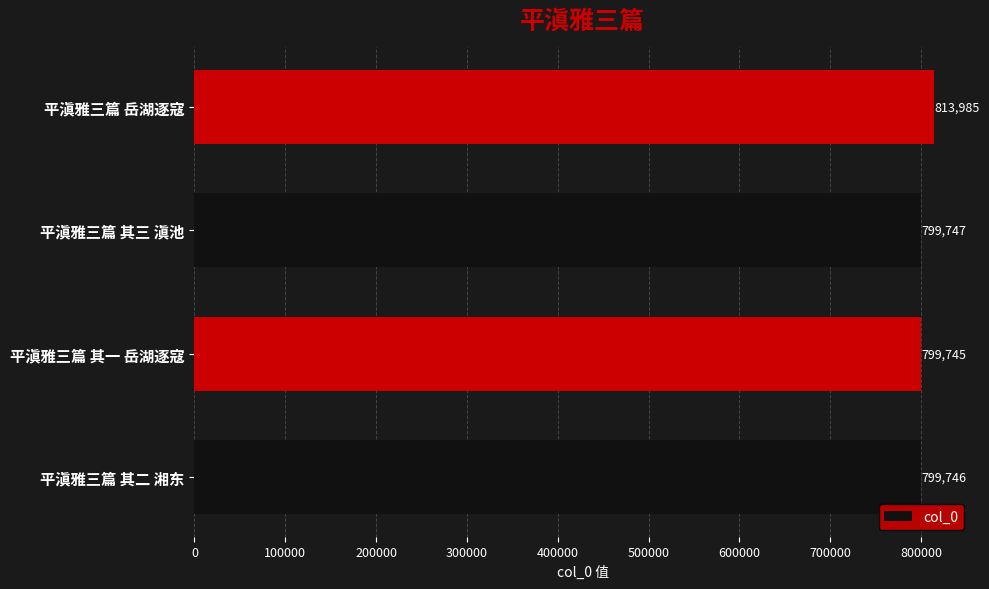

Count the number of categories in the chart.

4